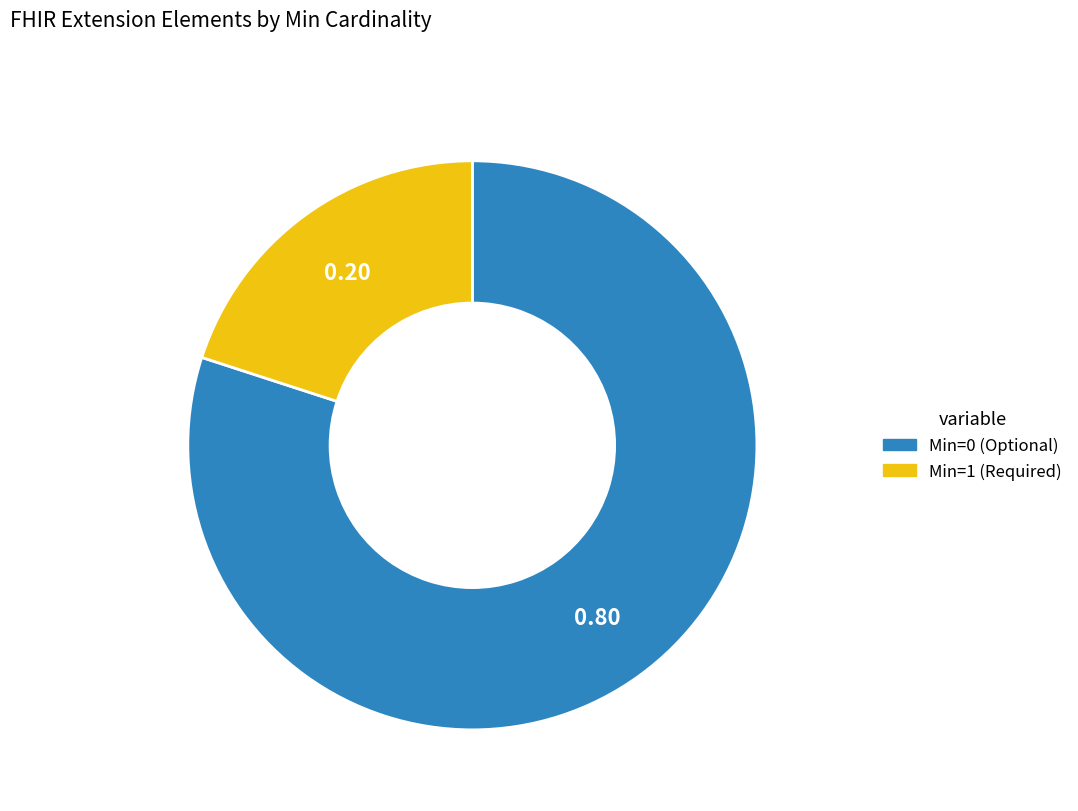

Is there any slice that represents more than half of the pie?

Yes